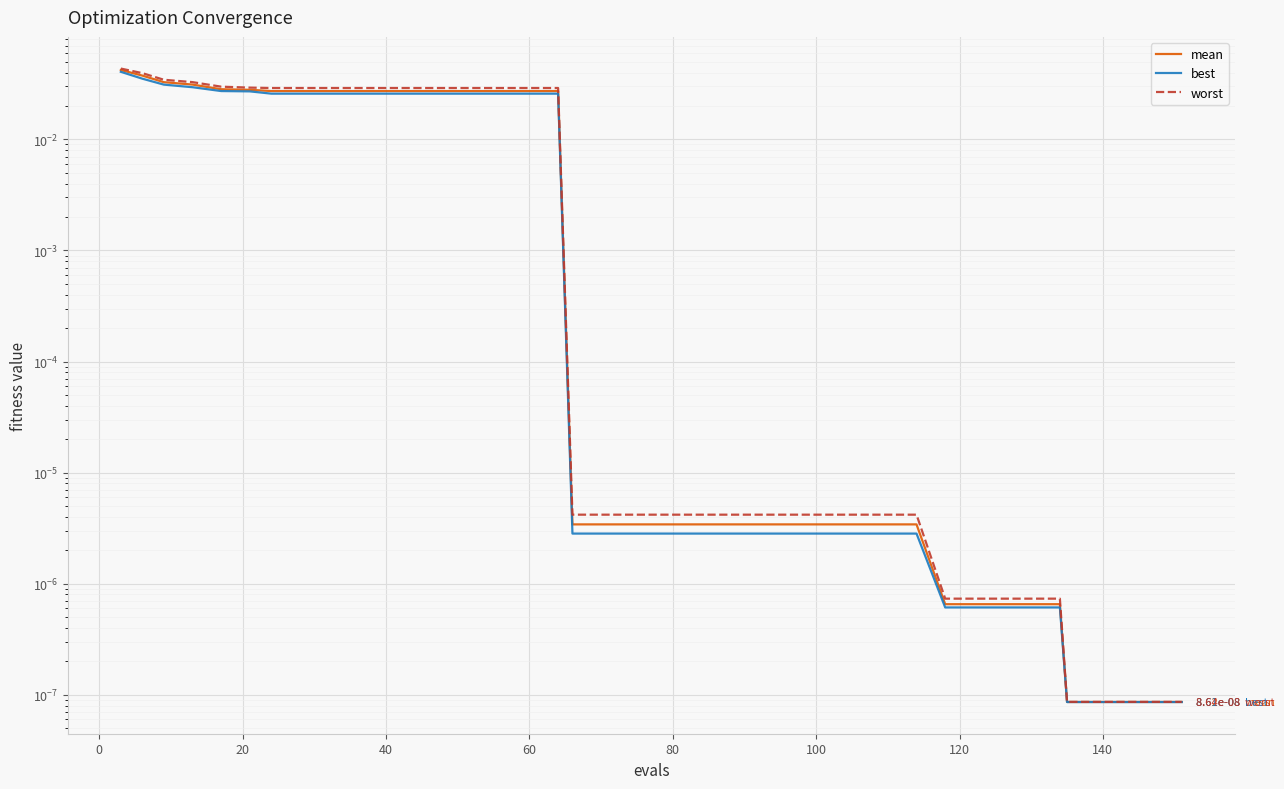

Is the value of mean at 16 greater than the value of best at 14?

Yes